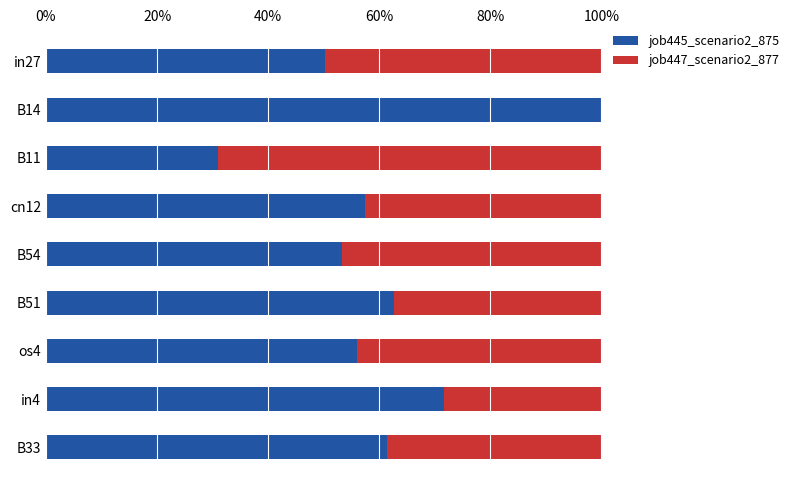

How many distinct data groups are displayed?

2